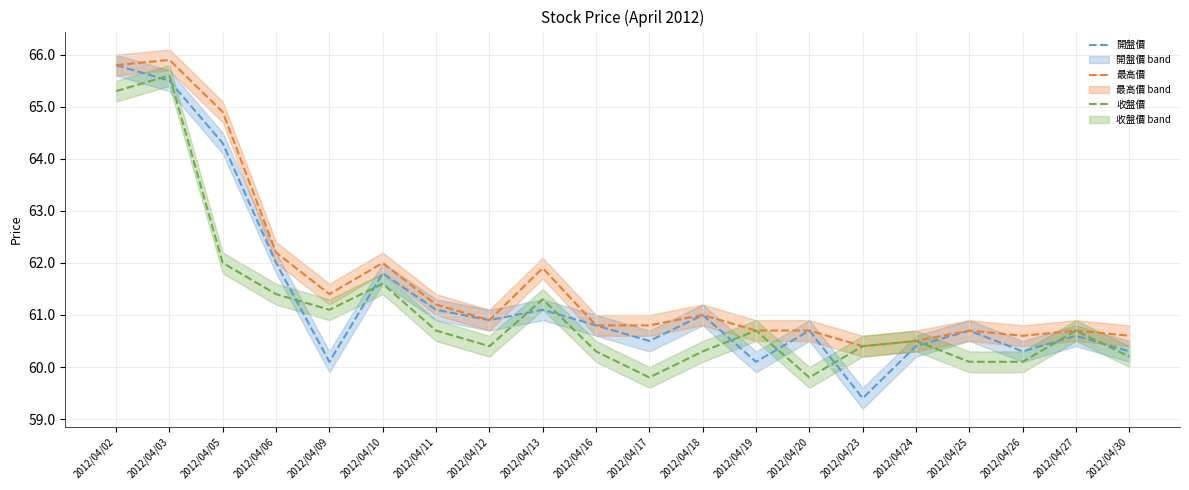

True or false: 開盤價 has a value of 102.7 at 2012/04/17.

False